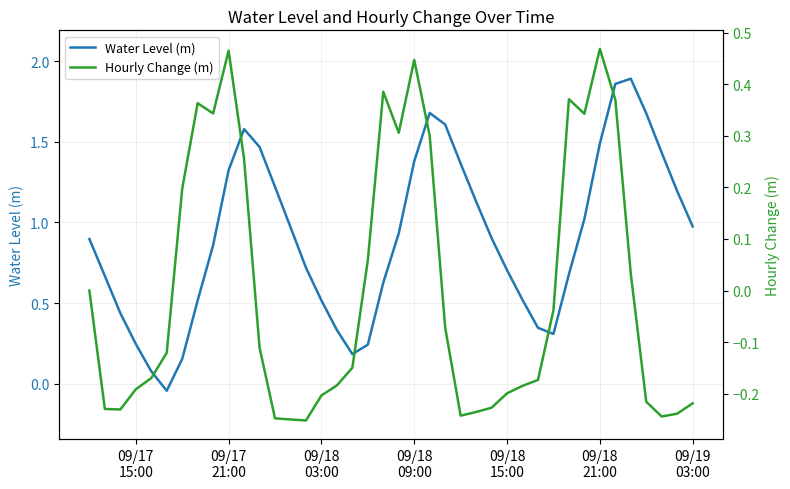

What position from the left is 09/18
15:00?

5